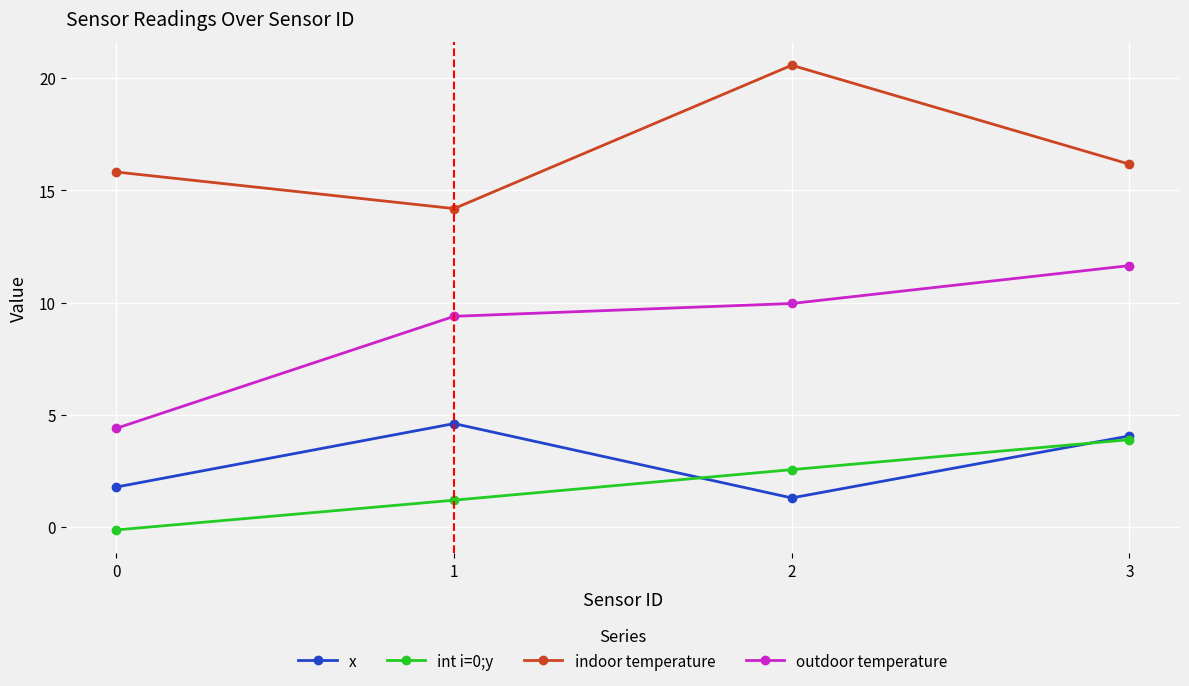

True or false: indoor temperature and x intersect in this chart.

False